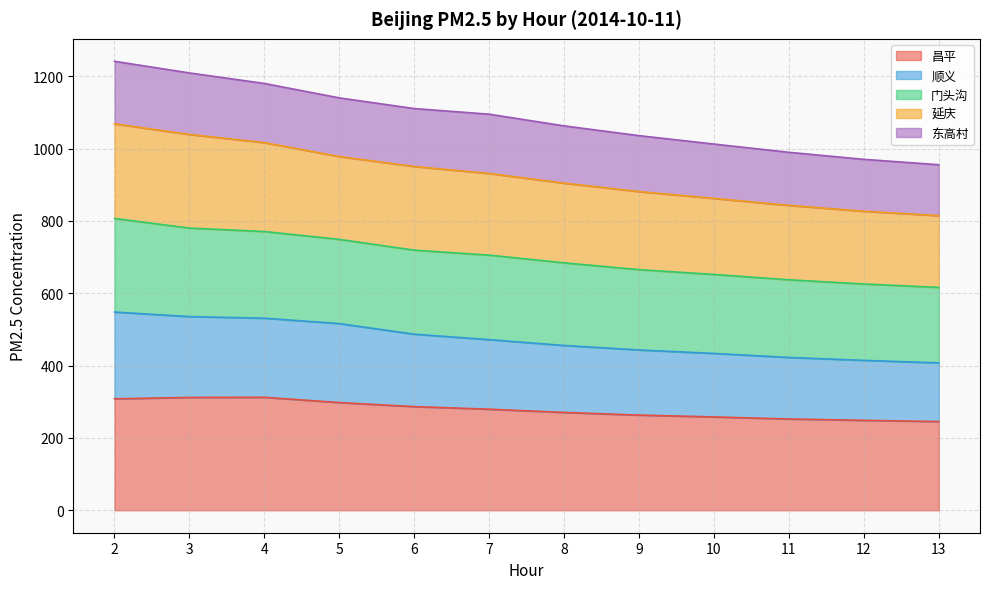

Which category has the lowest value across all series?

13